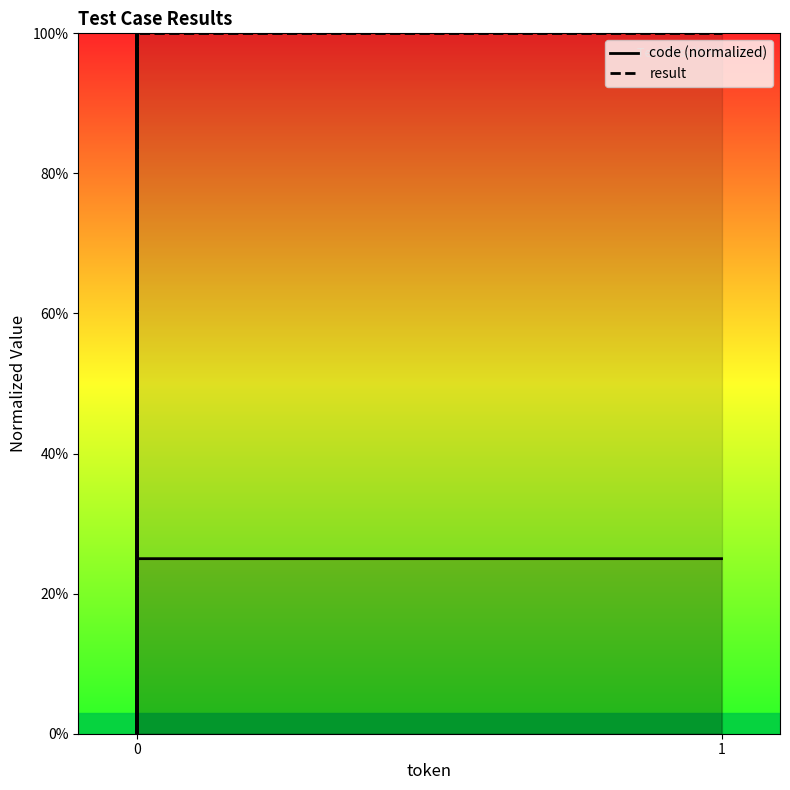

What is the approximate value of code at 0?

0.2